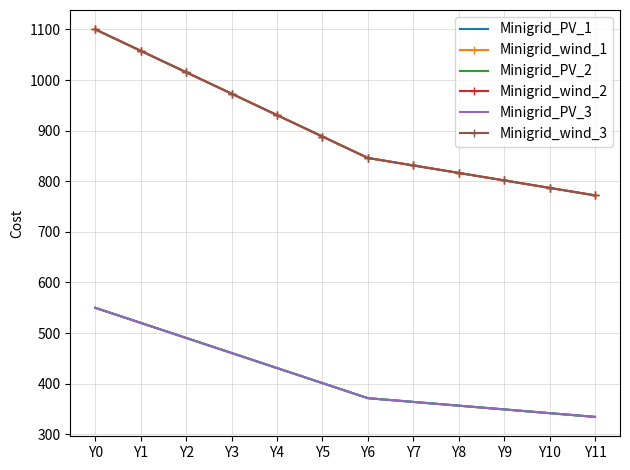

What is the difference between the highest and lowest values at Y2?

524.8